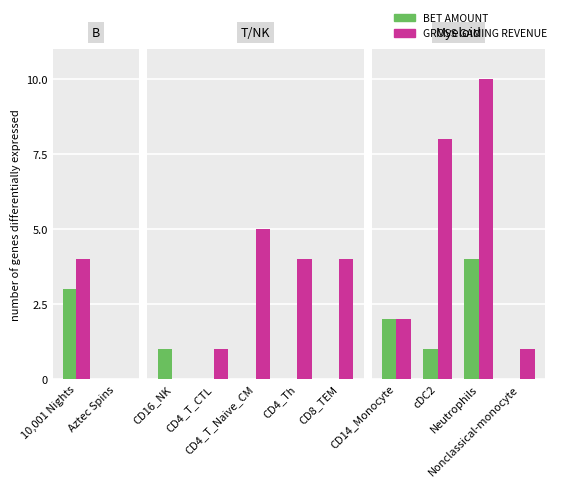

How many series are shown in this chart?

2